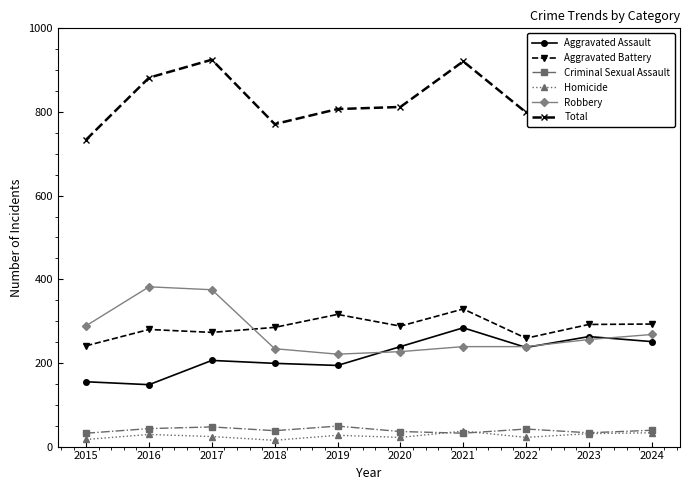

Which series has the largest total across all categories?

Total